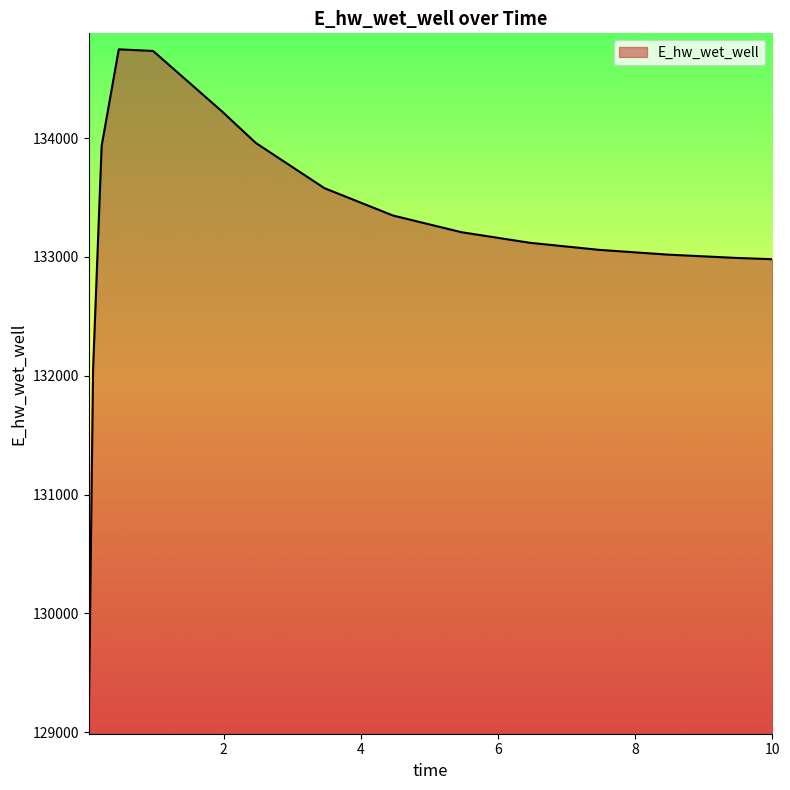

What is the greatest value displayed?

134748.5